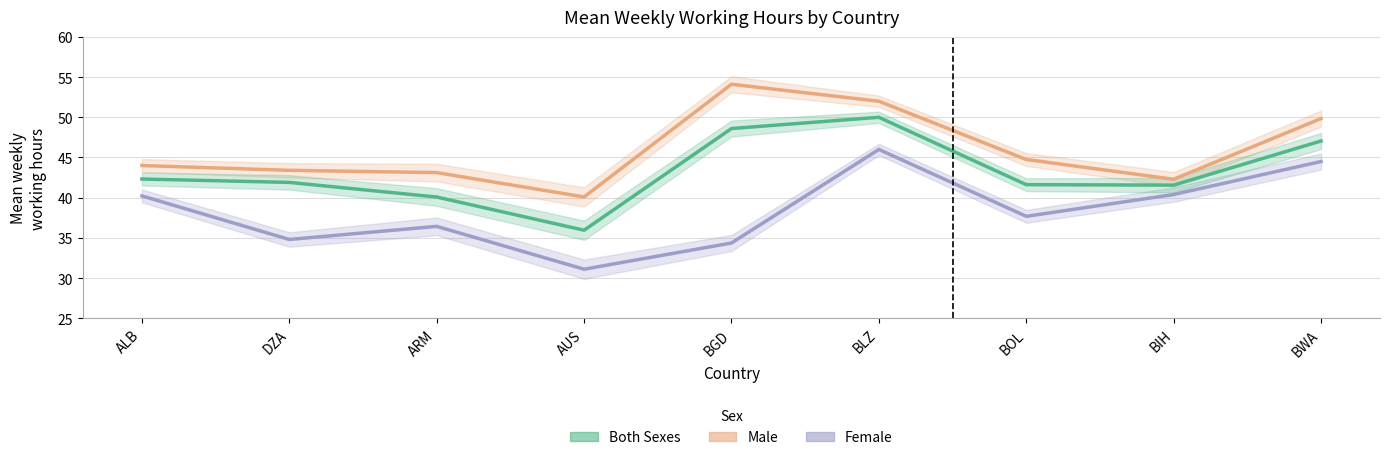

True or false: Both Sexes has a value of 48.6 at BGD.

True